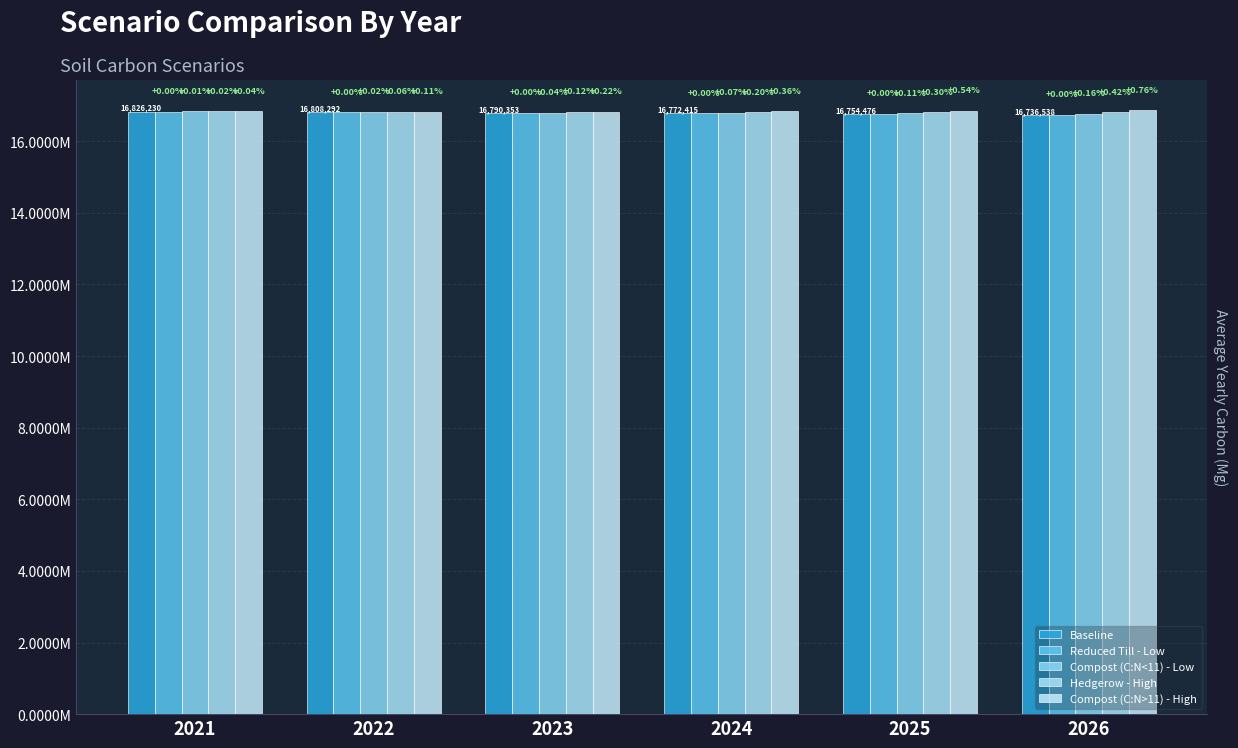

At which category is the sum across all series the highest?

2021